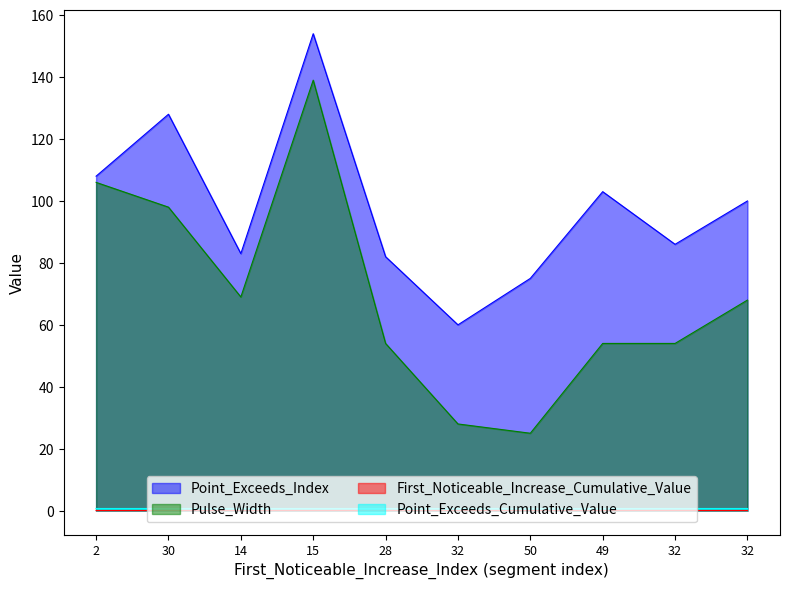

What is the highest value of the Point_Exceeds_Cumulative_Value series?

0.7